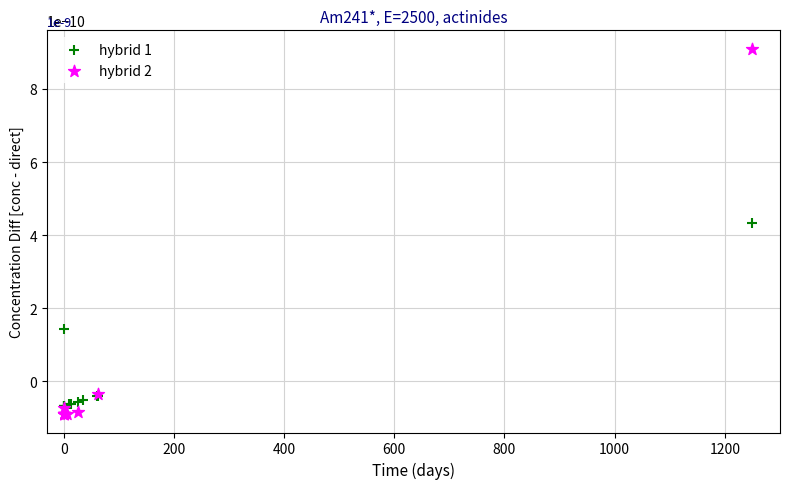

Which series contains the highest Y value?

hybrid 2